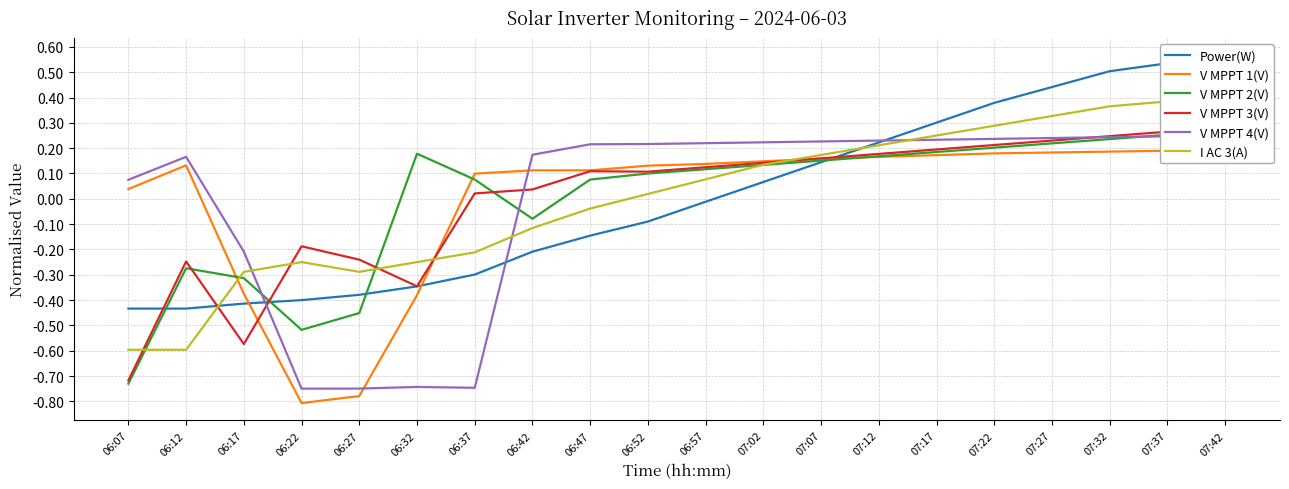

How many data points in I AC 3(A) are above 0?

11